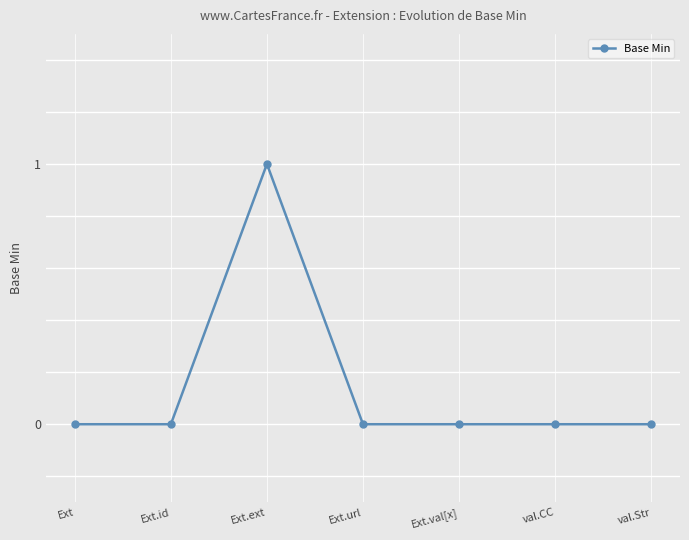

Is it true that the value at Ext.ext is 1?

True